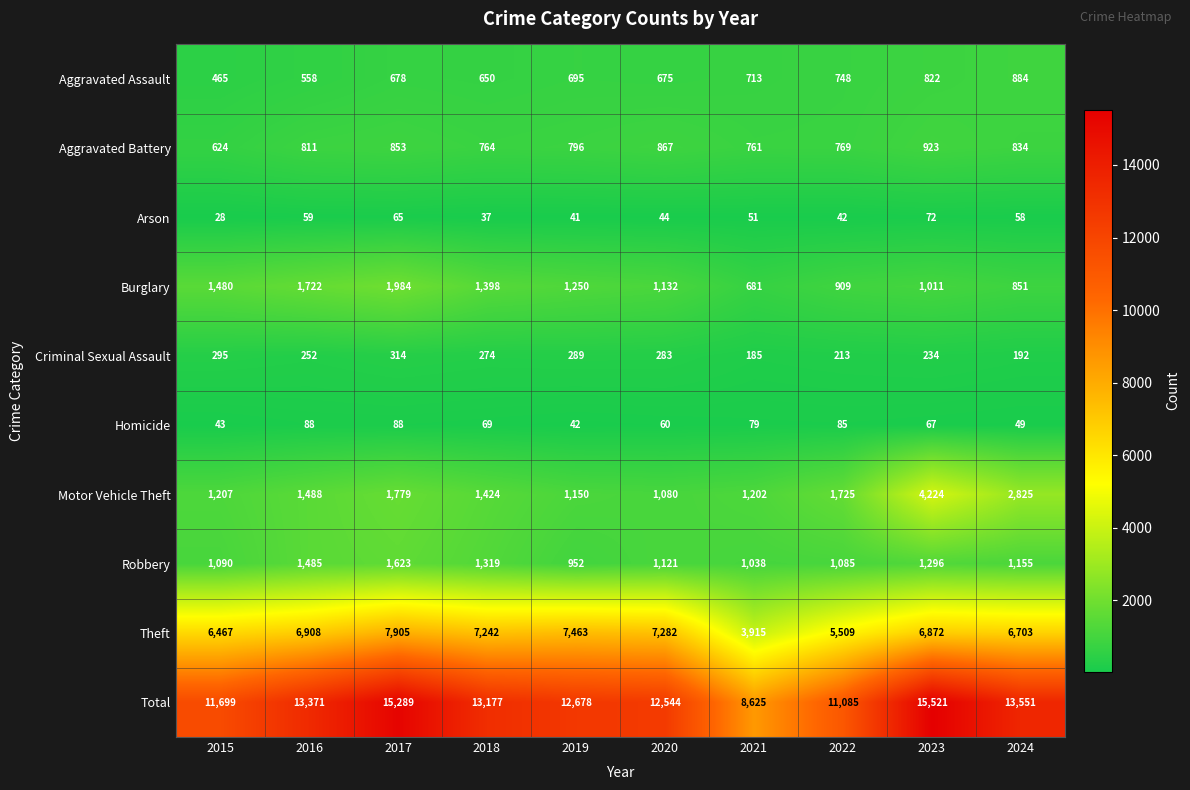

What is the average value of the Motor Vehicle Theft series?

1810